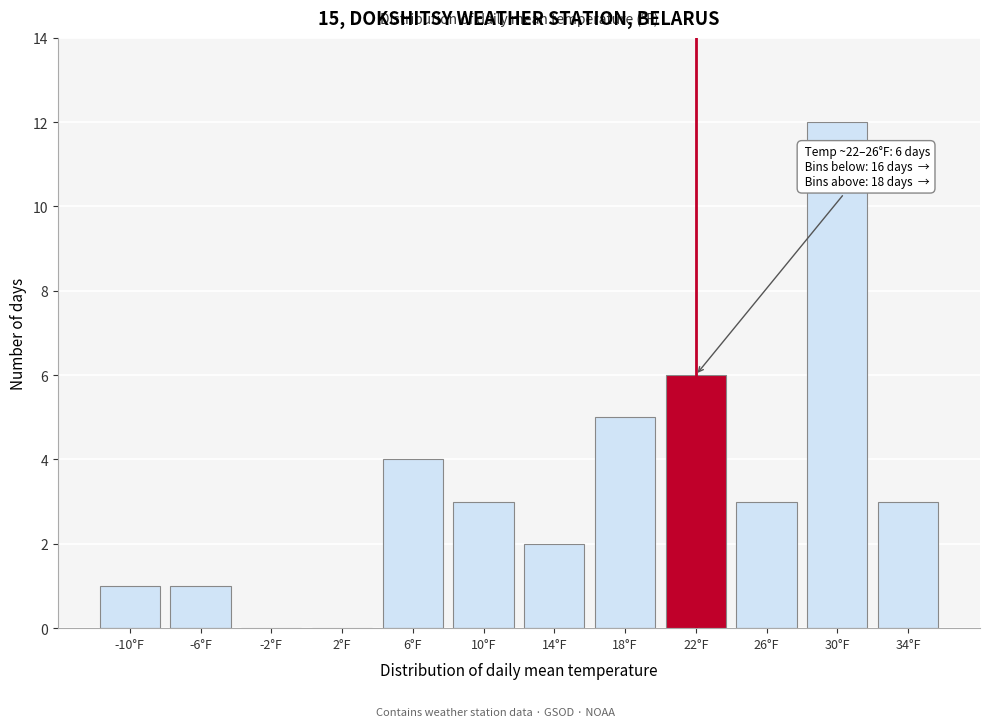

Reading left to right, what are all the values shown in this chart?

-10°F=1	-6°F=1	-2°F=0	2°F=0	6°F=4	10°F=3	14°F=2	18°F=5	22°F=6	26°F=3	30°F=12	34°F=3